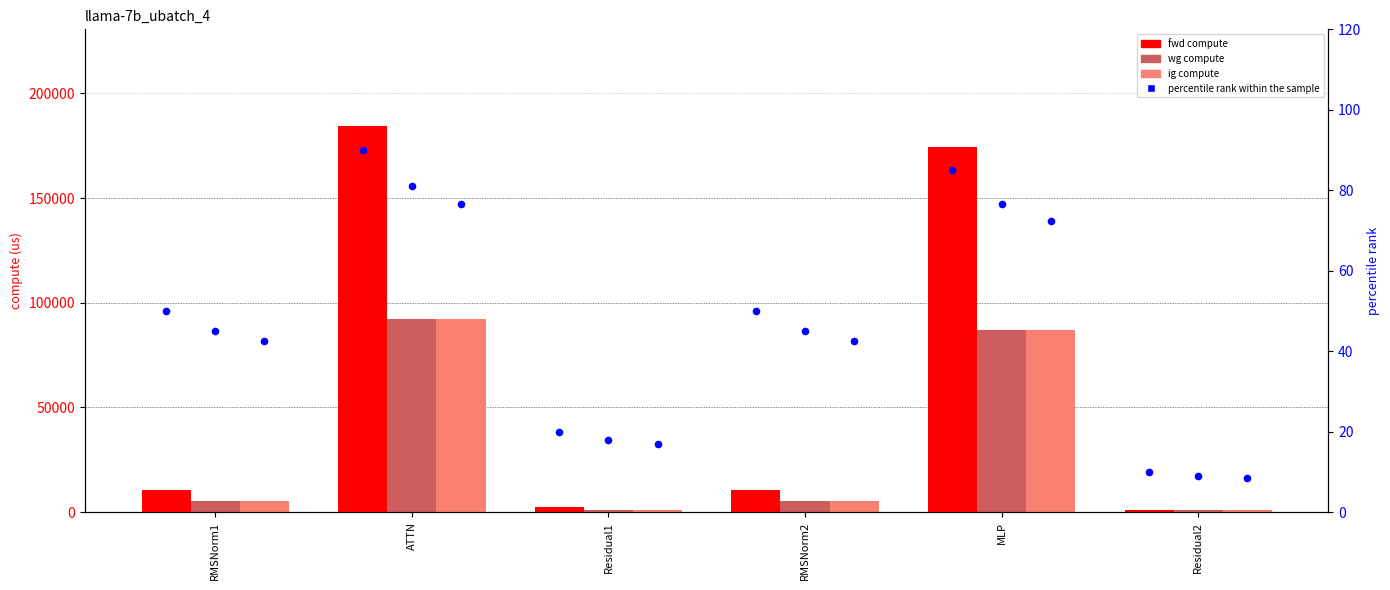

Which series reaches the minimum Y coordinate?

percentile rank within the sample